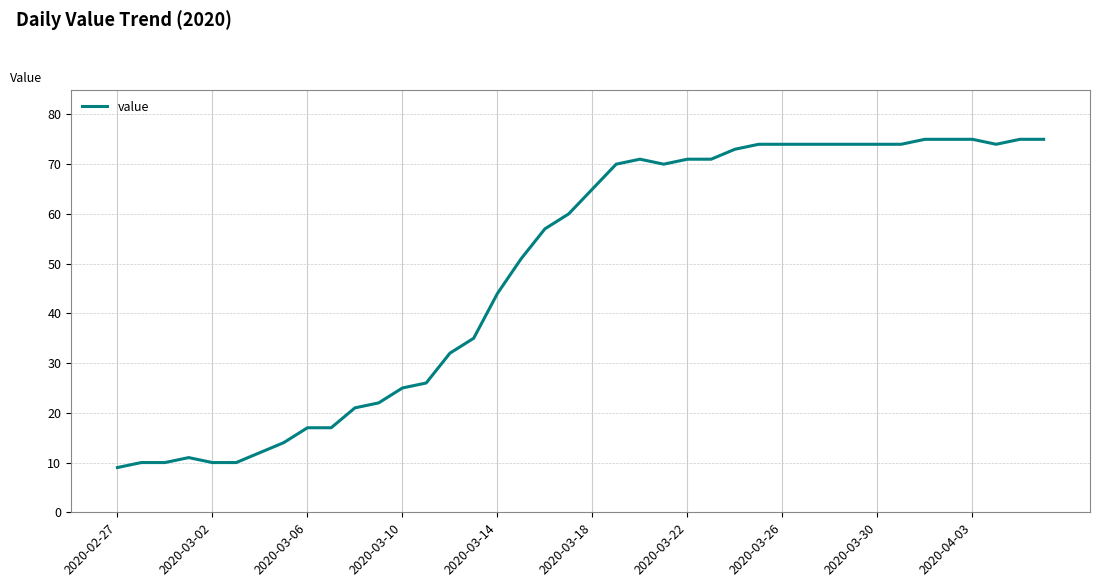

What is the difference between the maximum and minimum values?

66